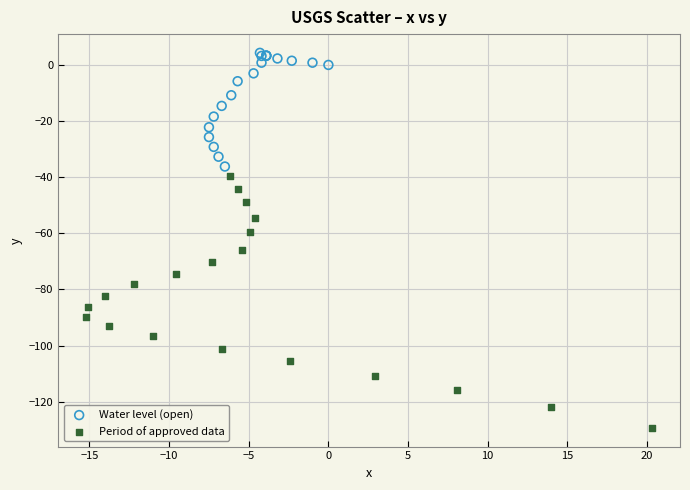

Which series has the largest Y range (max minus min)?

Period of approved data